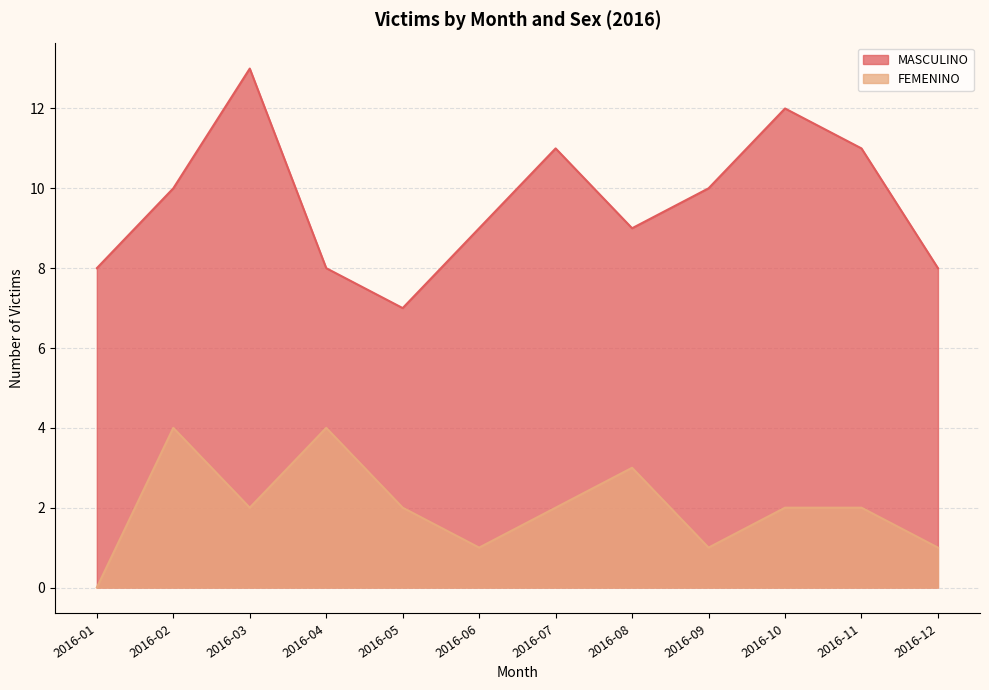

What is the total value across all series at 2016-06?

10